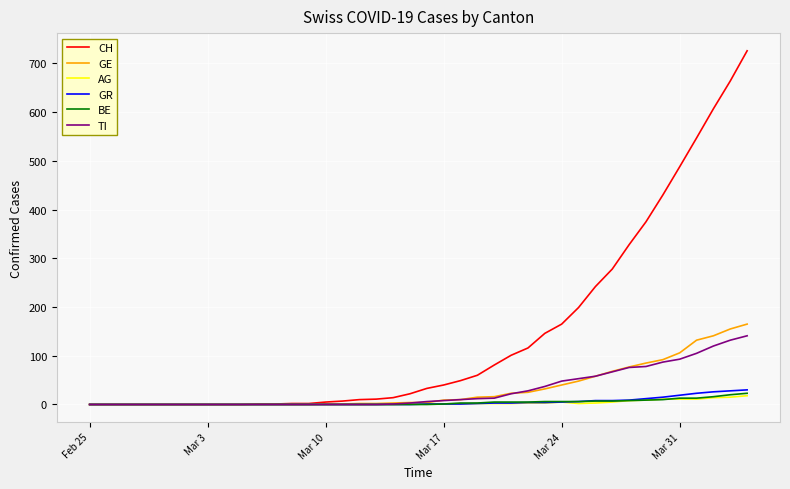

Which series has the largest total across all categories?

CH